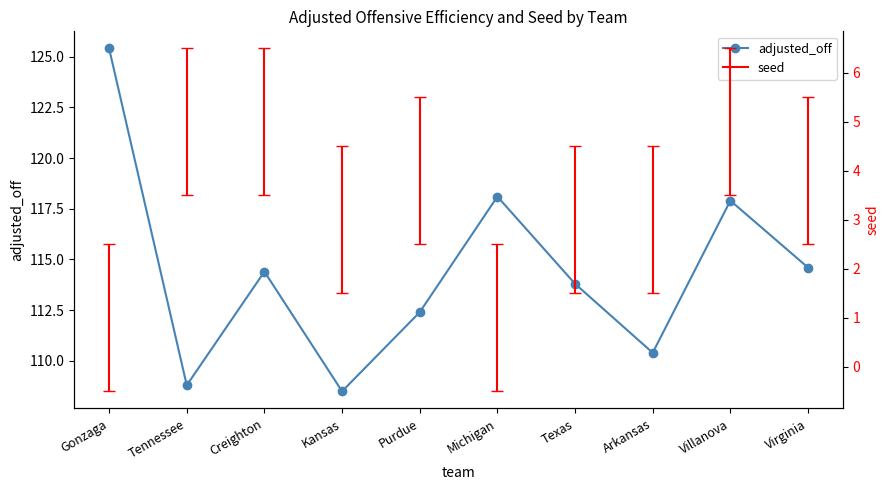

Read the value at Gonzaga.

125.4